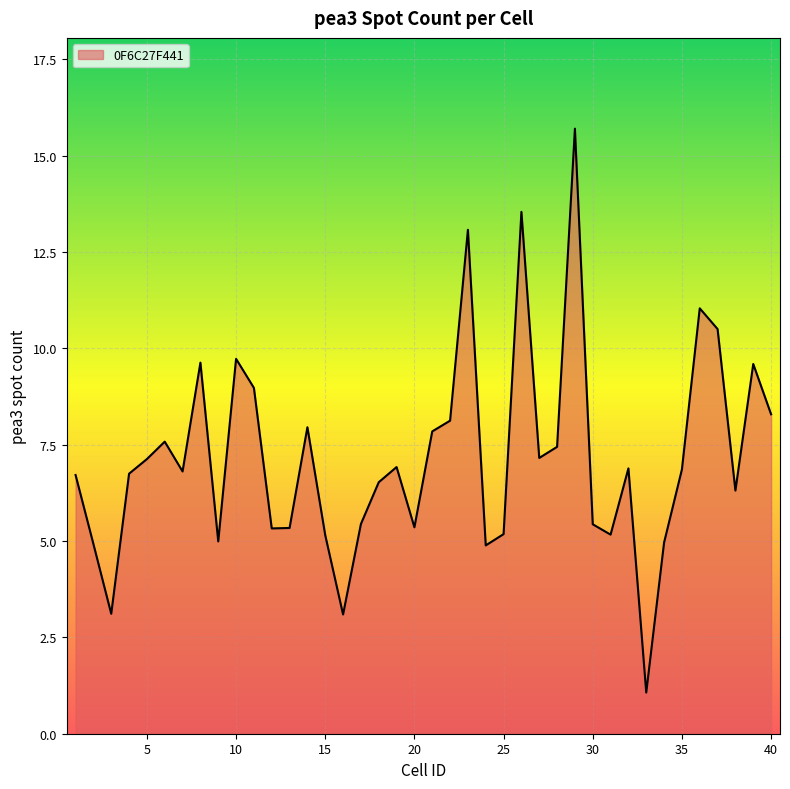

What is the smallest value displayed?

1.1